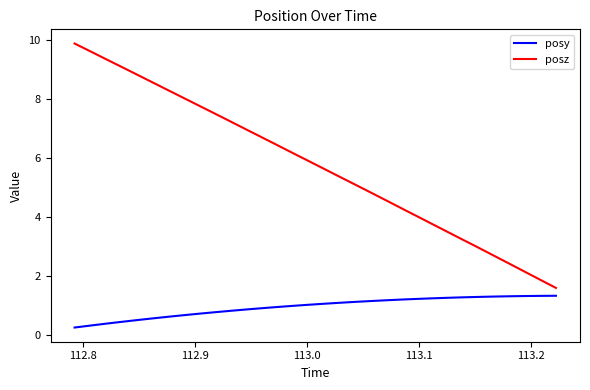

Rank the series by their average value, from highest to lowest.

posz, posy